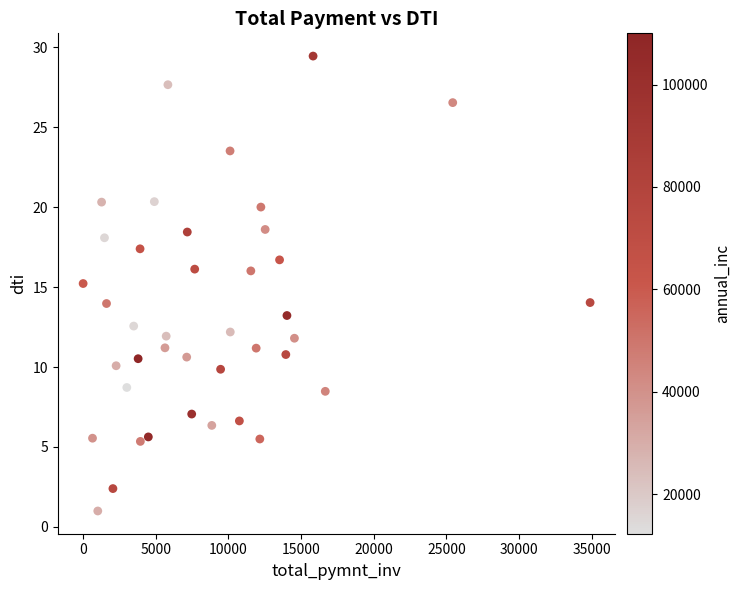

What is the range of Y values (max minus min)?

28.4